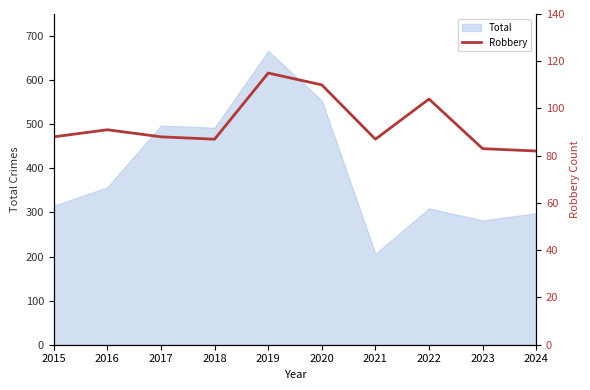

The value of Total at 2023 is 173. True or false?

False